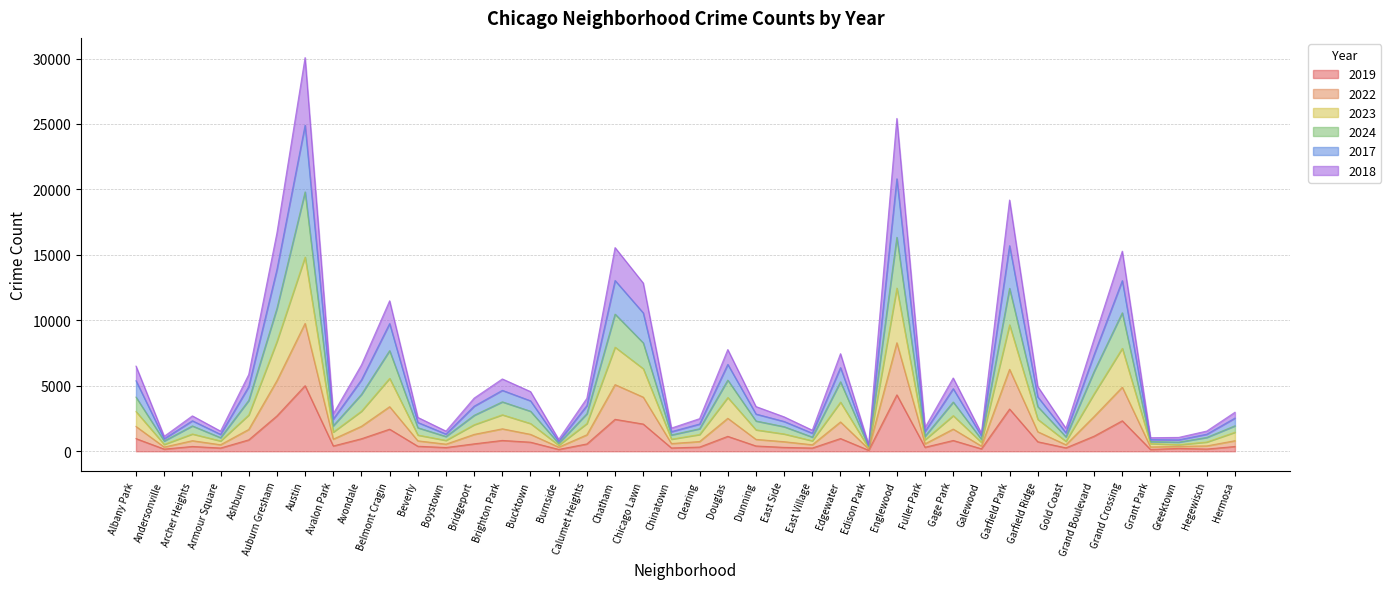

True or false: 2019 and 2018 intersect in this chart.

False